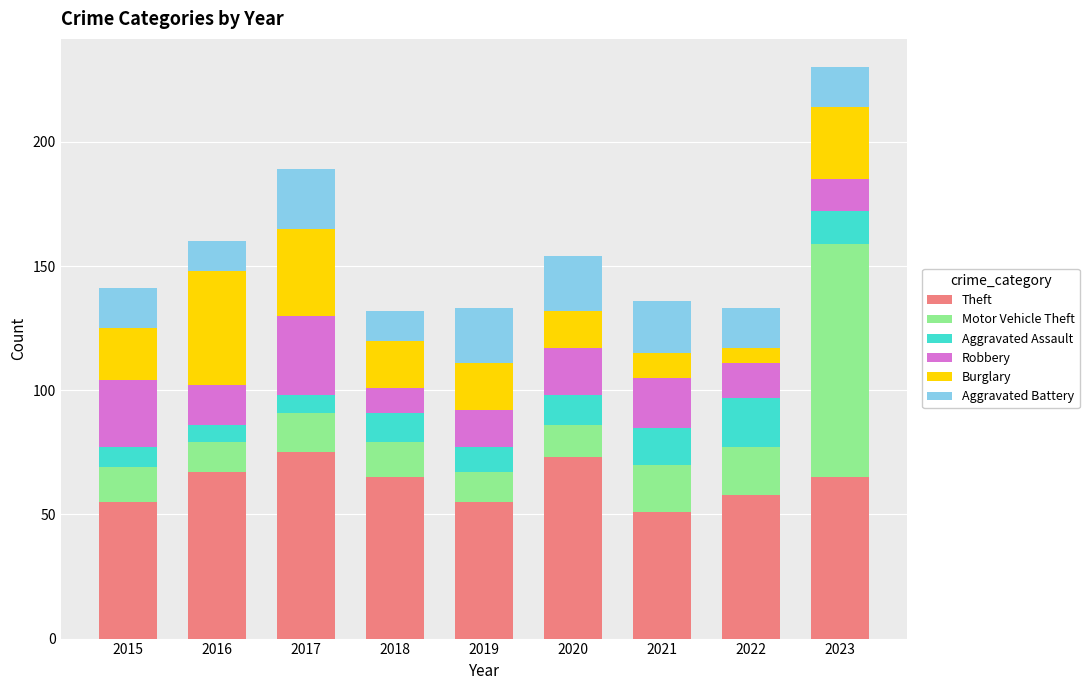

What is the total value across all series at 2023?

230